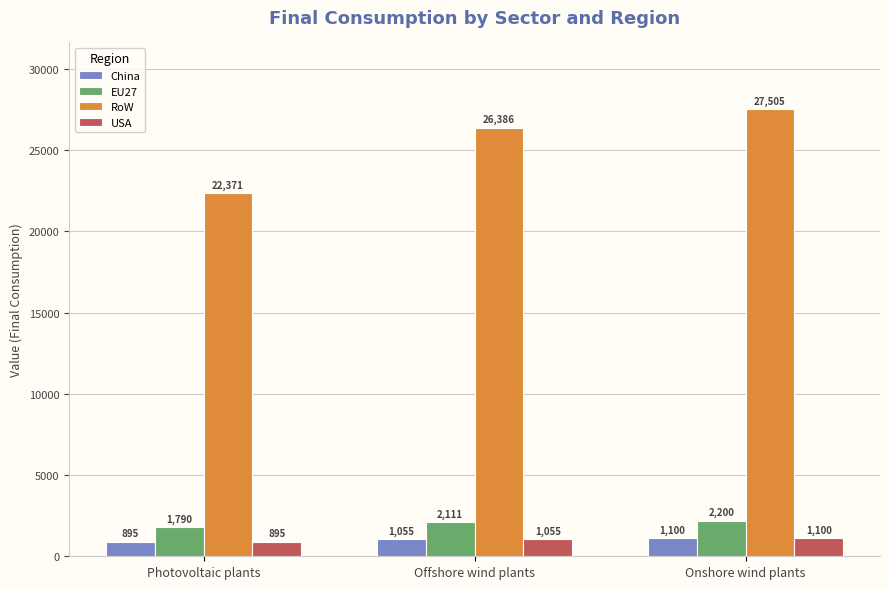

The RoW series shows 47885.4 at Onshore wind plants. True or false?

False